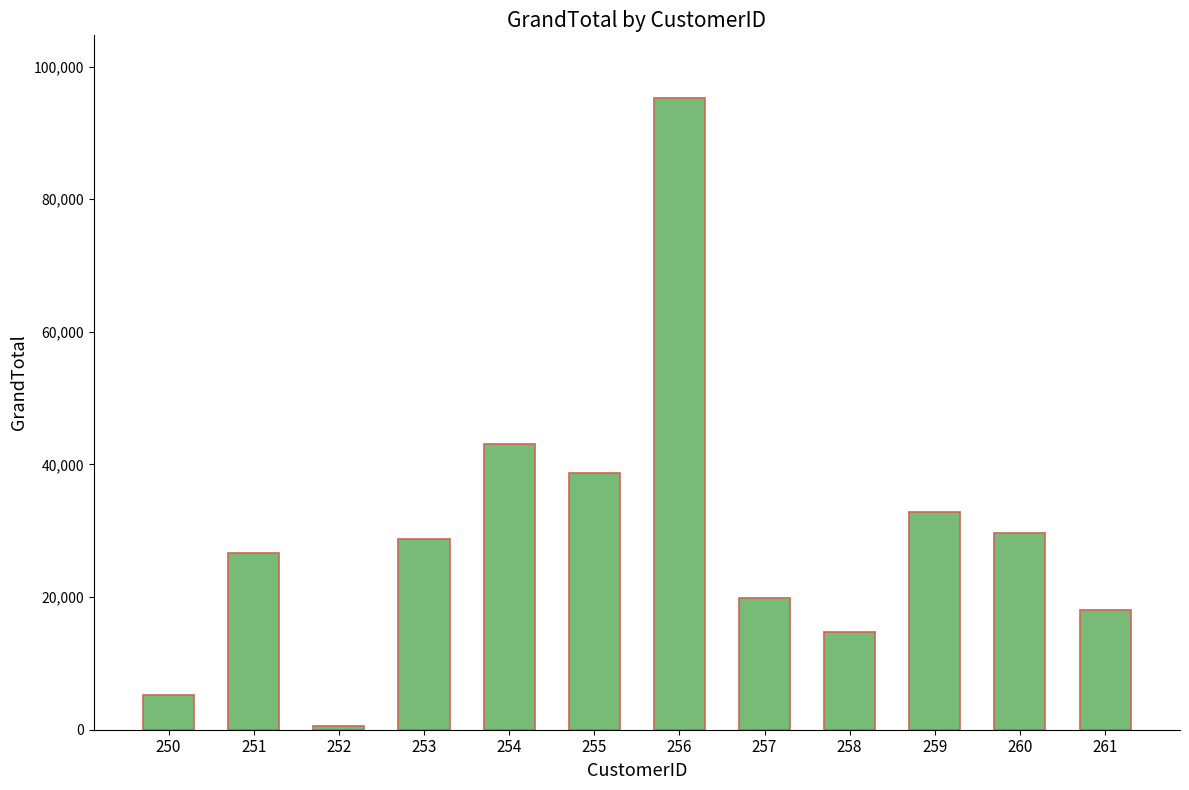

Reading right to left, extract all data points from this chart.

18098.0	29710.3	32874.8	14795.9	19802.7	95202.8	38747.0	43095.7	28735.6	625.5	26634.9	5255.2